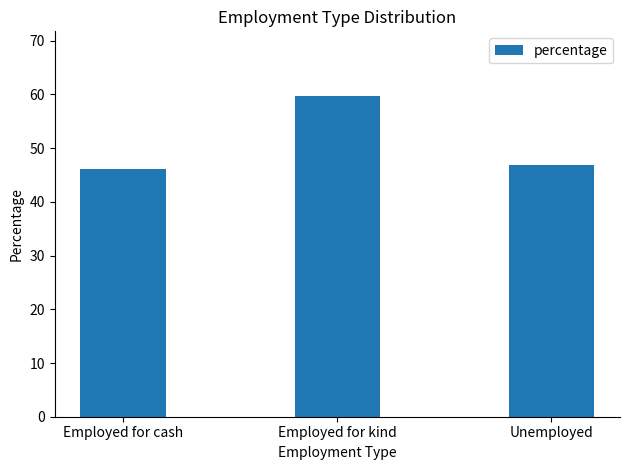

Rank the categories by value from lowest to highest.

Employed for cash, Unemployed, Employed for kind